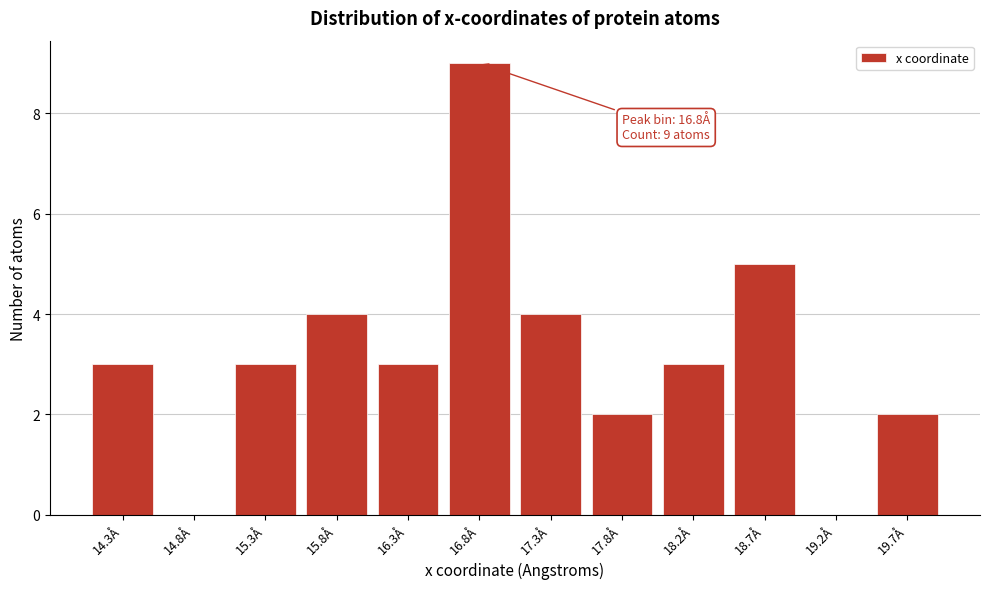

Reading right to left, what are all the values shown in this chart?

19.7Å=2	19.2Å=0	18.7Å=5	18.2Å=3	17.8Å=2	17.3Å=4	16.8Å=9	16.3Å=3	15.8Å=4	15.3Å=3	14.8Å=0	14.3Å=3